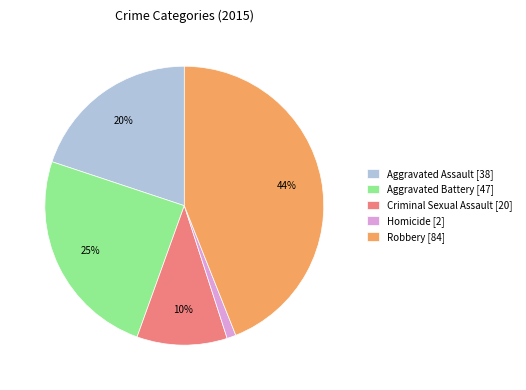

Between Aggravated Assault and Homicide, which is larger?

Aggravated Assault